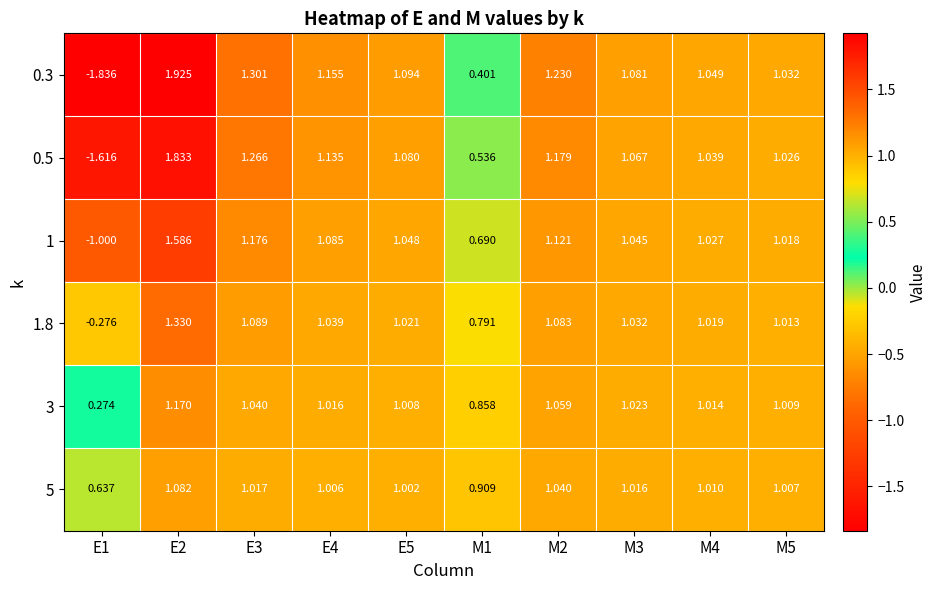

Is the value of 1.8 at E5 greater than the value of 0.5 at M2?

No